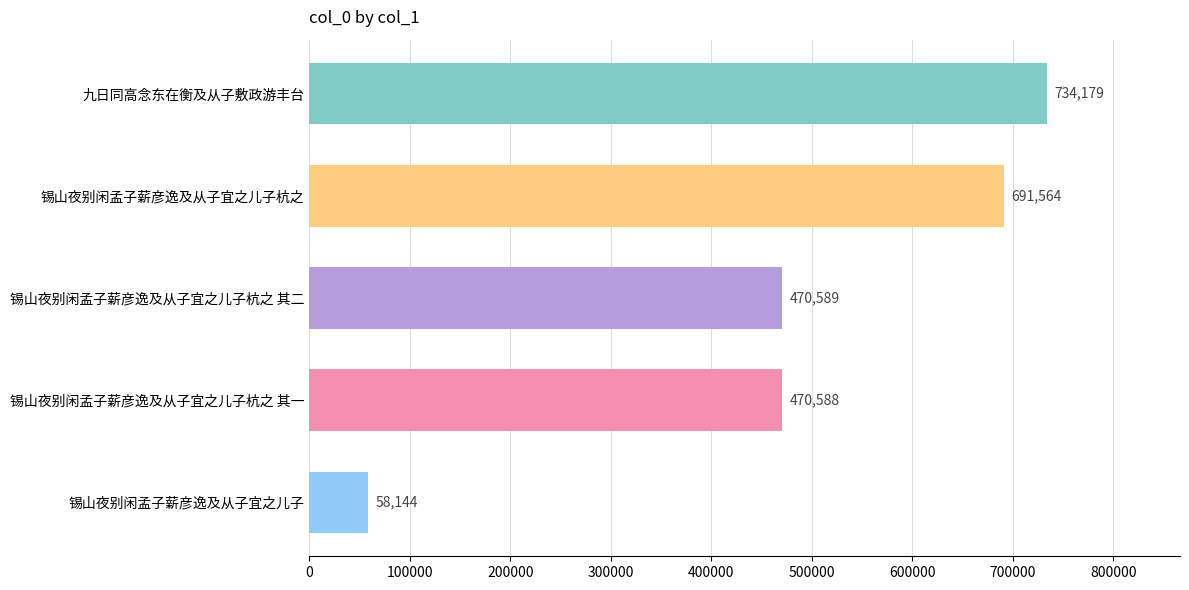

Approximately how many times larger is the value at 锡山夜别闲孟子薪彦逸及从子宜之儿子杭之 其二 compared to 锡山夜别闲孟子薪彦逸及从子宜之儿子?

8.1